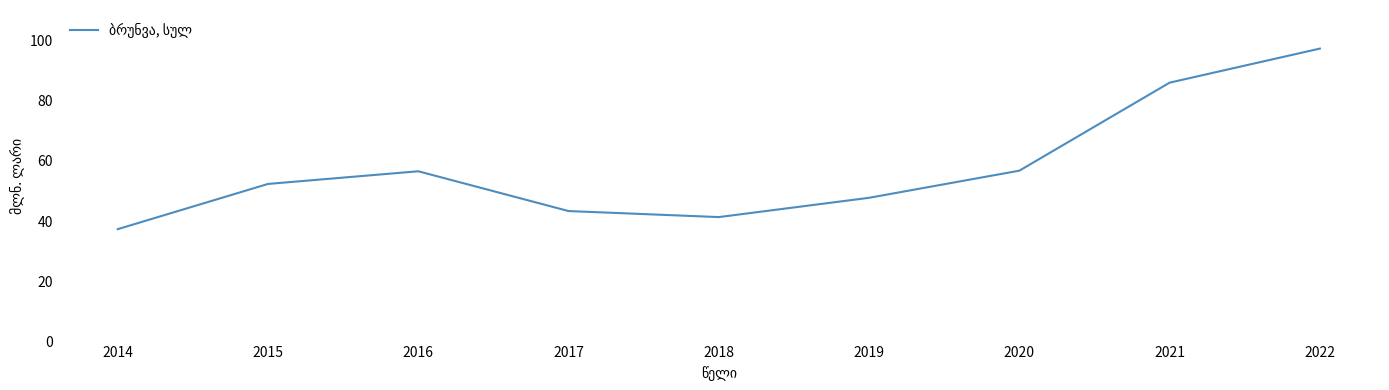

The value at 2022 is 135.4. True or false?

False